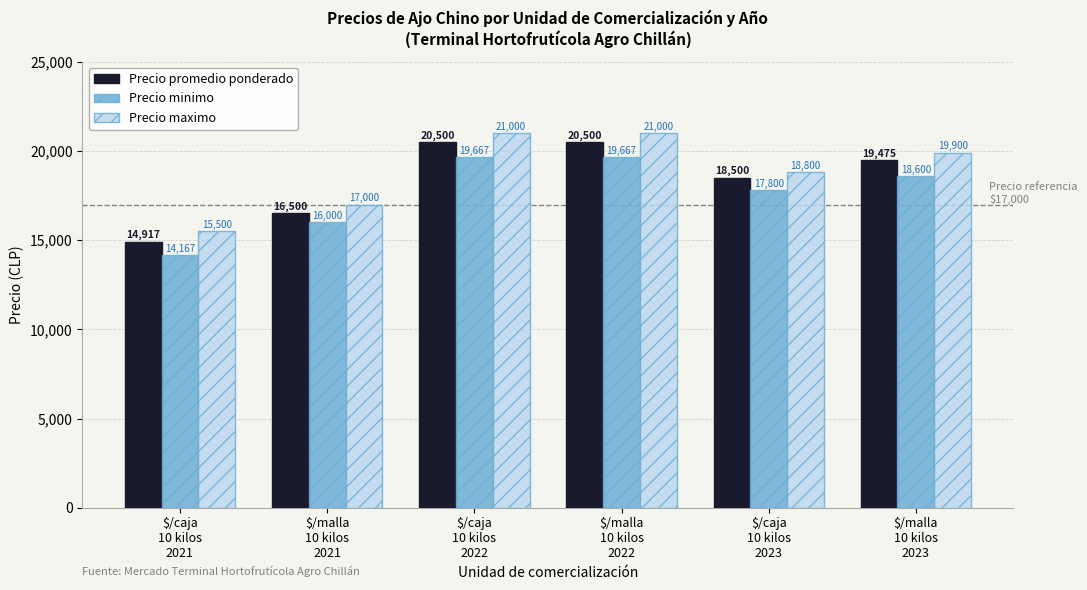

List the series in order of their peak value, lowest first.

Precio minimo, Precio promedio ponderado, Precio maximo